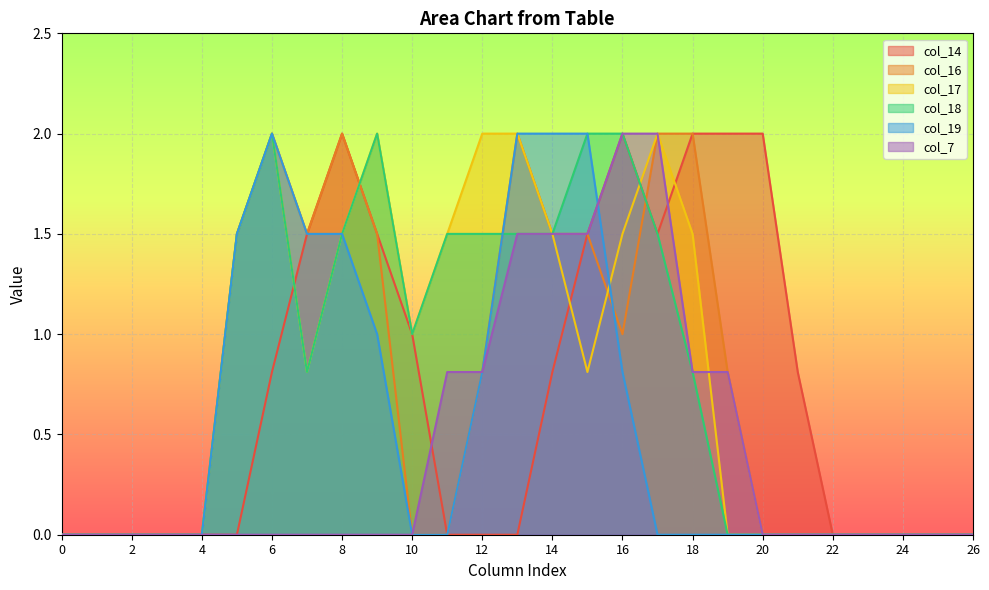

What is the difference between the highest and lowest values at 9?

2.0